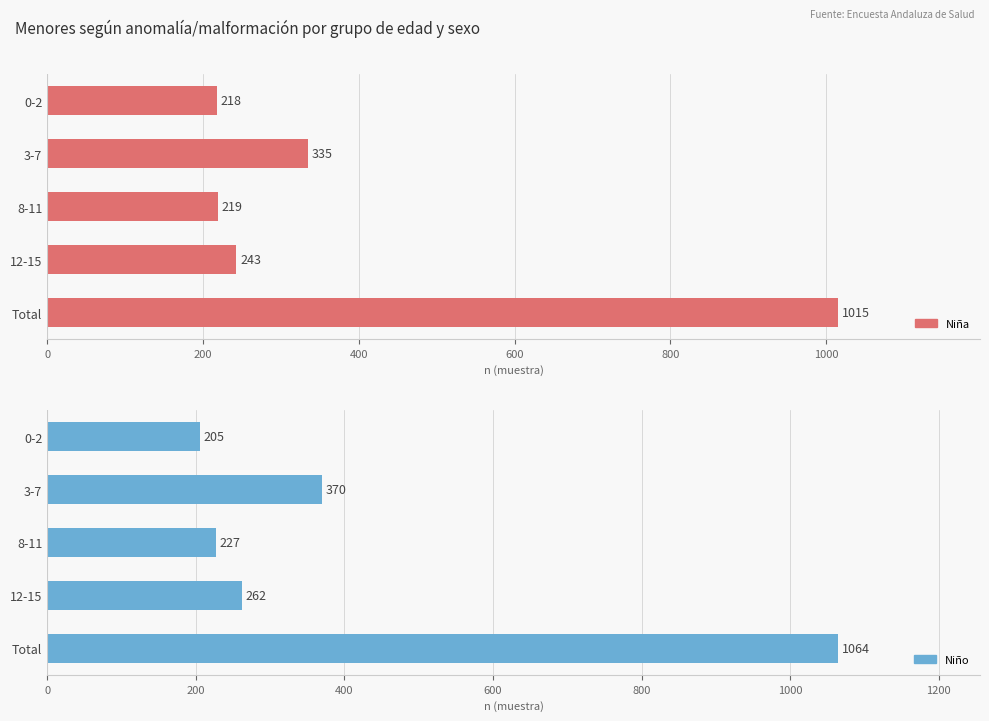

The value of Niño at 12-15 is 262. True or false?

True